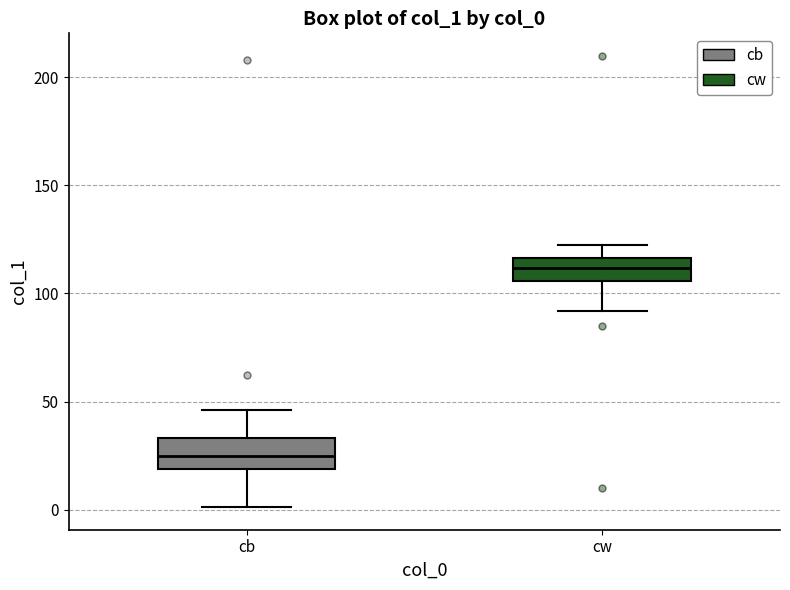

Where does the median line of the box for cw sit on the y-axis? The values are not printed on the chart, so give them approximately, as read against the axis.

110